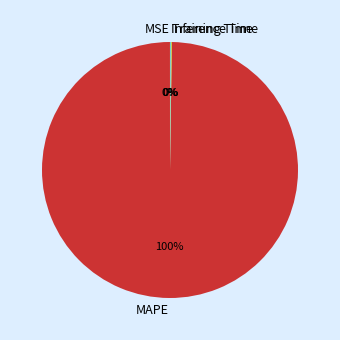

Is there a majority slice in this chart?

Yes